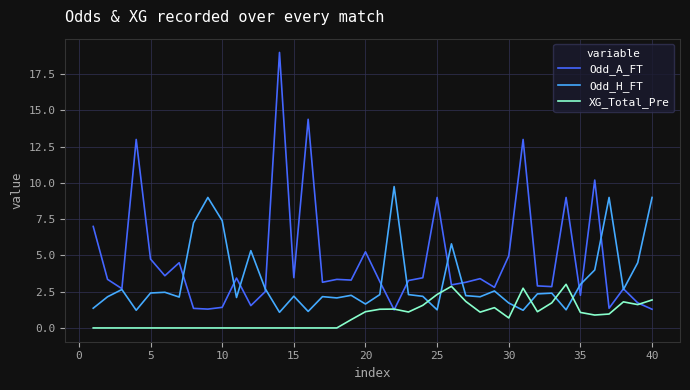

Which series has the largest range (max minus min)?

Odd_A_FT